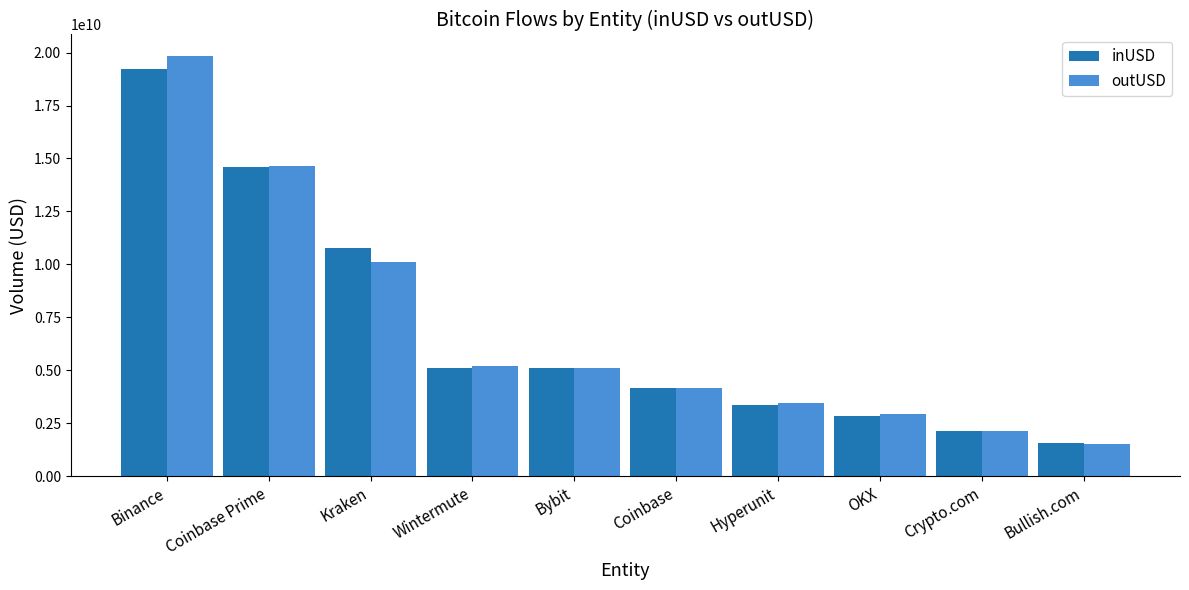

At which category does the chart reach its minimum across all series?

Bullish.com